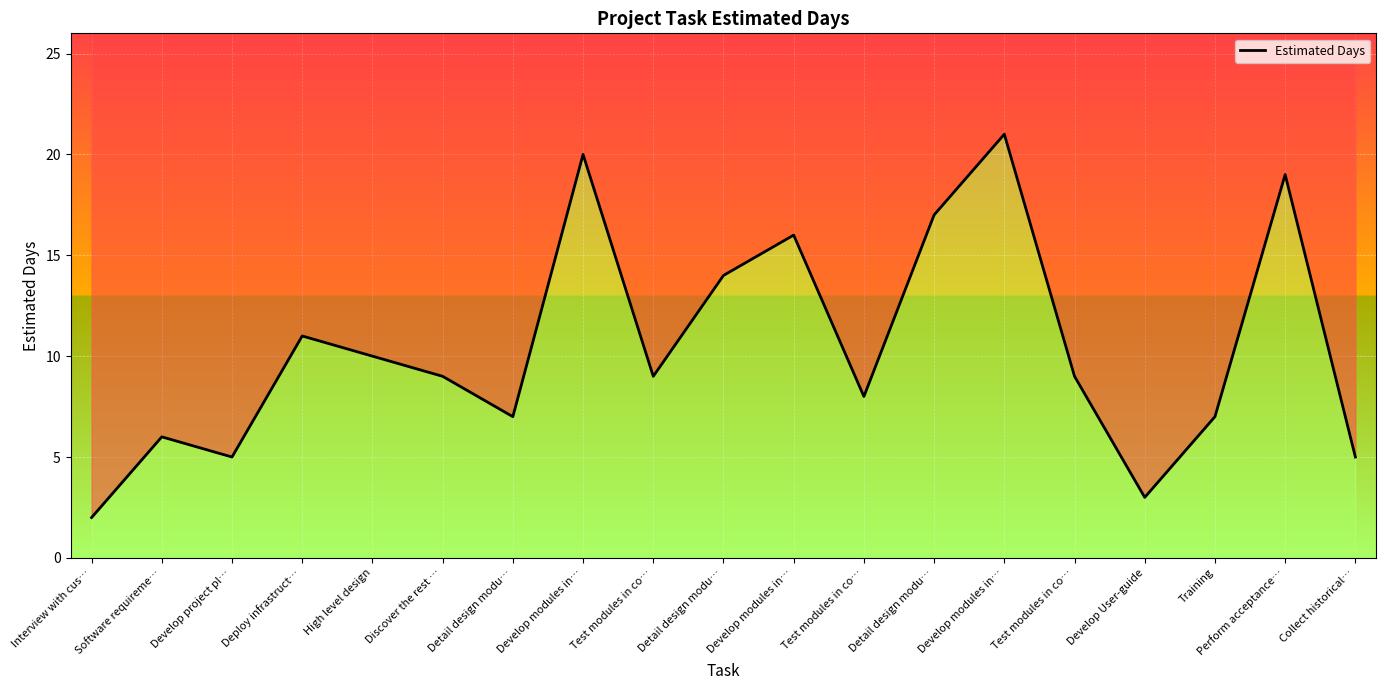

How many interior local valleys (lower than both neighbors) does the data have?

5